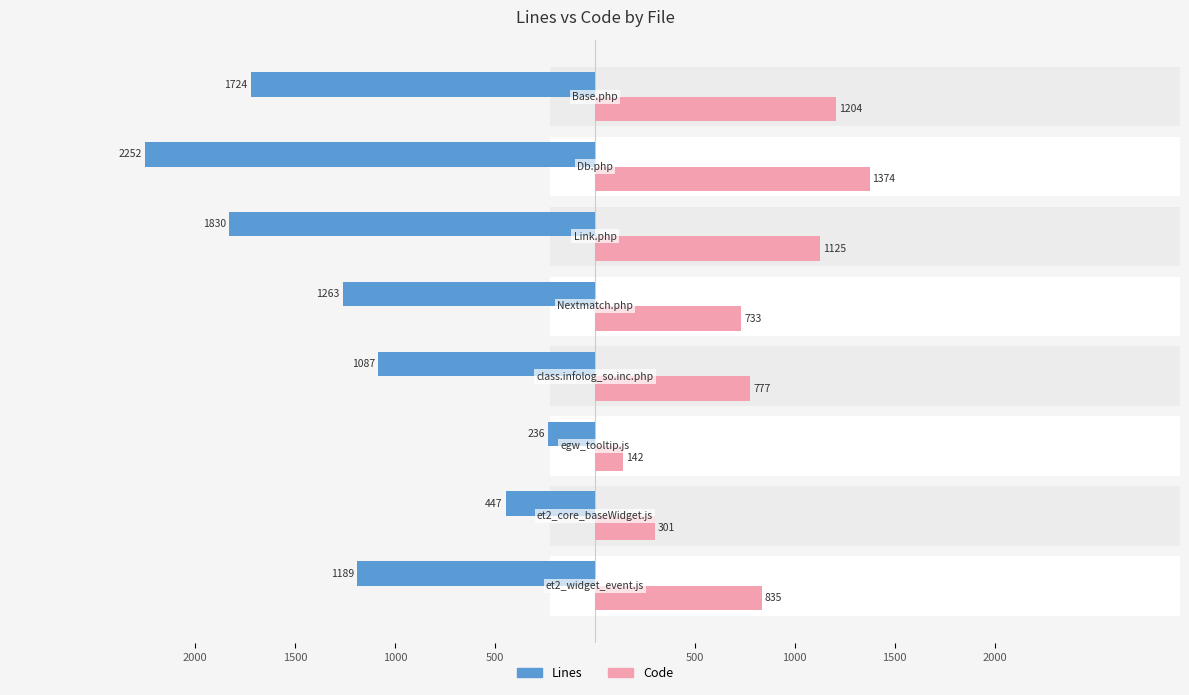

How many data points does each series have?

8